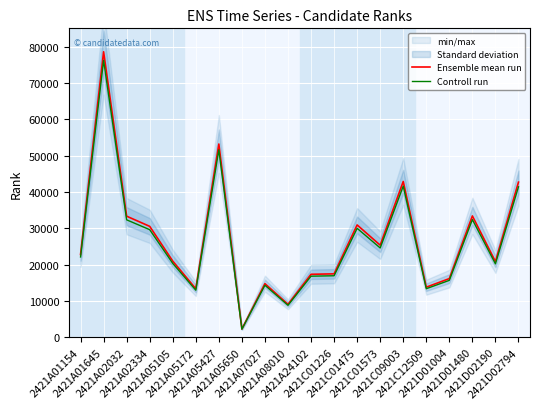

Is it true that Ensemble mean run equals 33317.0 at 2421A02032?

True